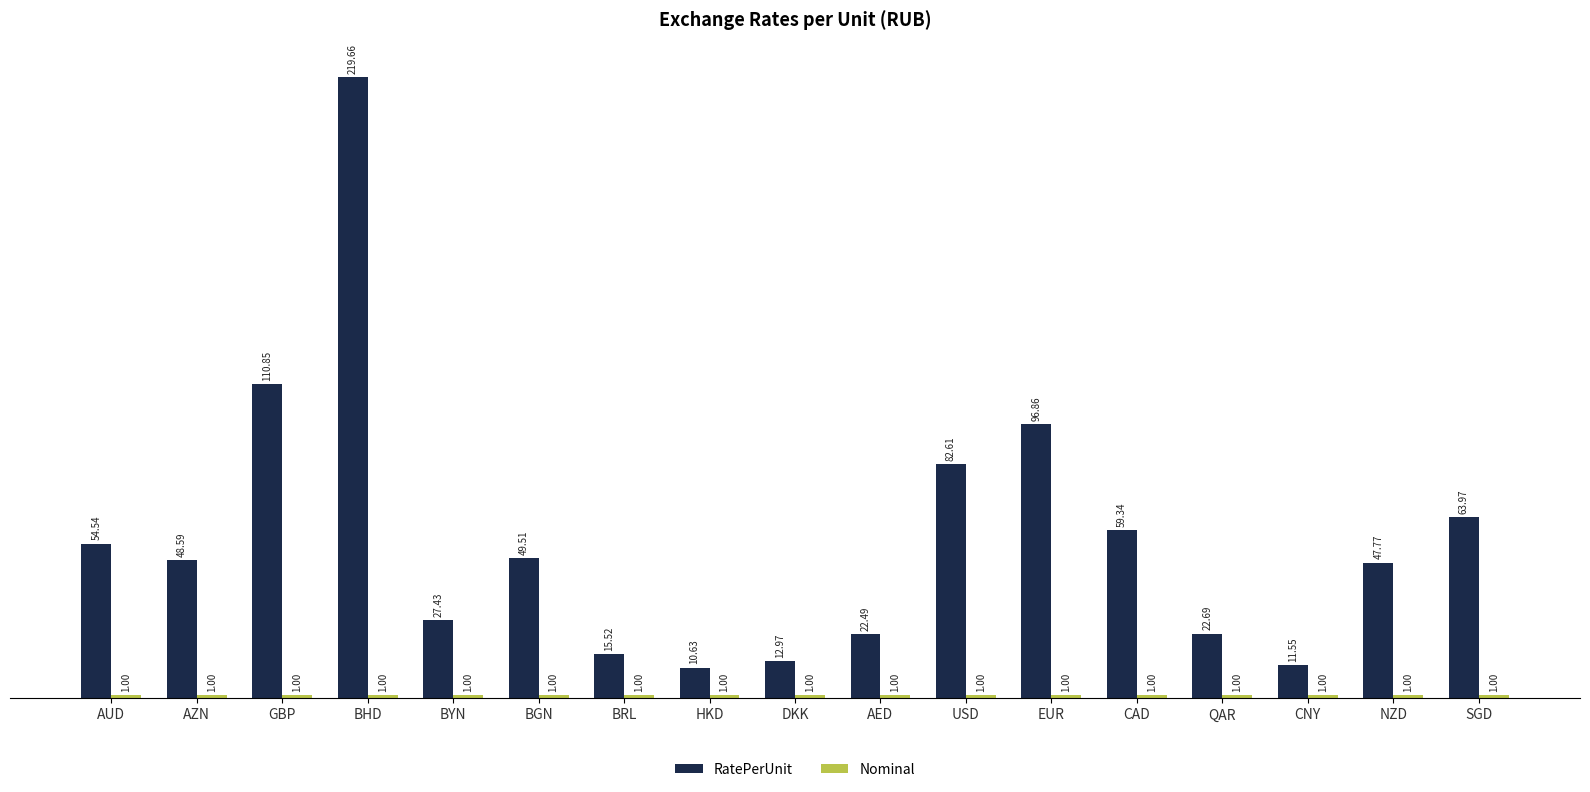

What is the difference between the RatePerUnit values at BHD and GBP?

108.8